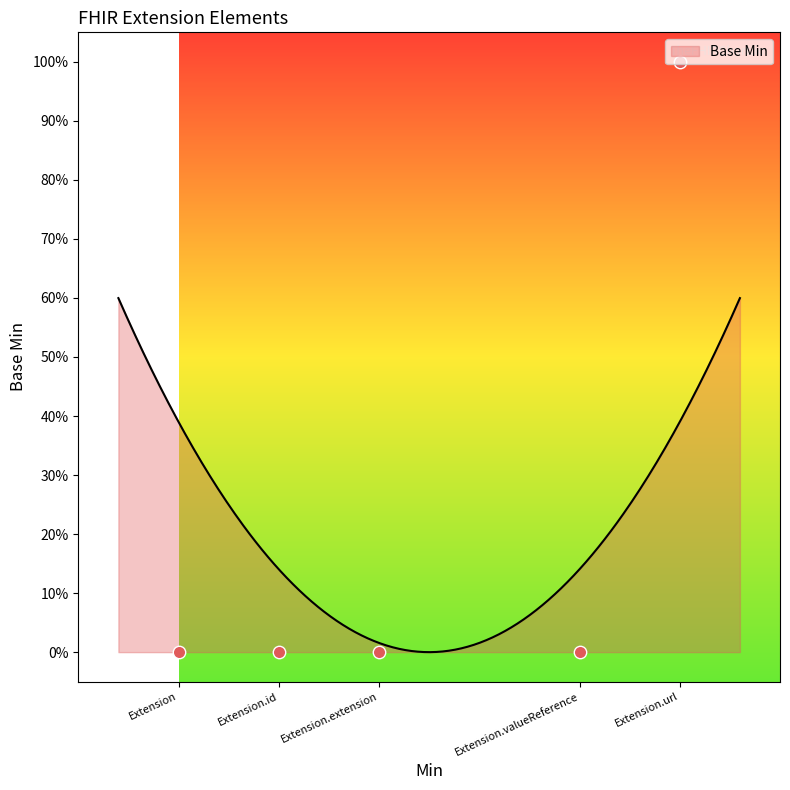

Between Extension and Extension.url, which is larger?

Extension.url